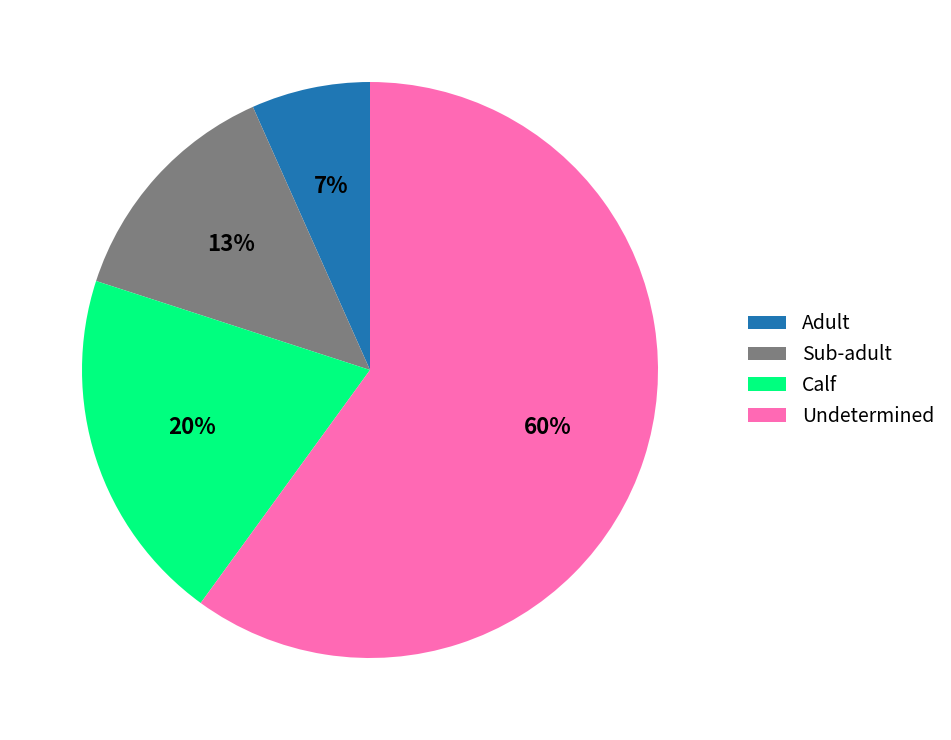

To the nearest percent, what is the difference between the Calf and Adult slice percentages?

13%